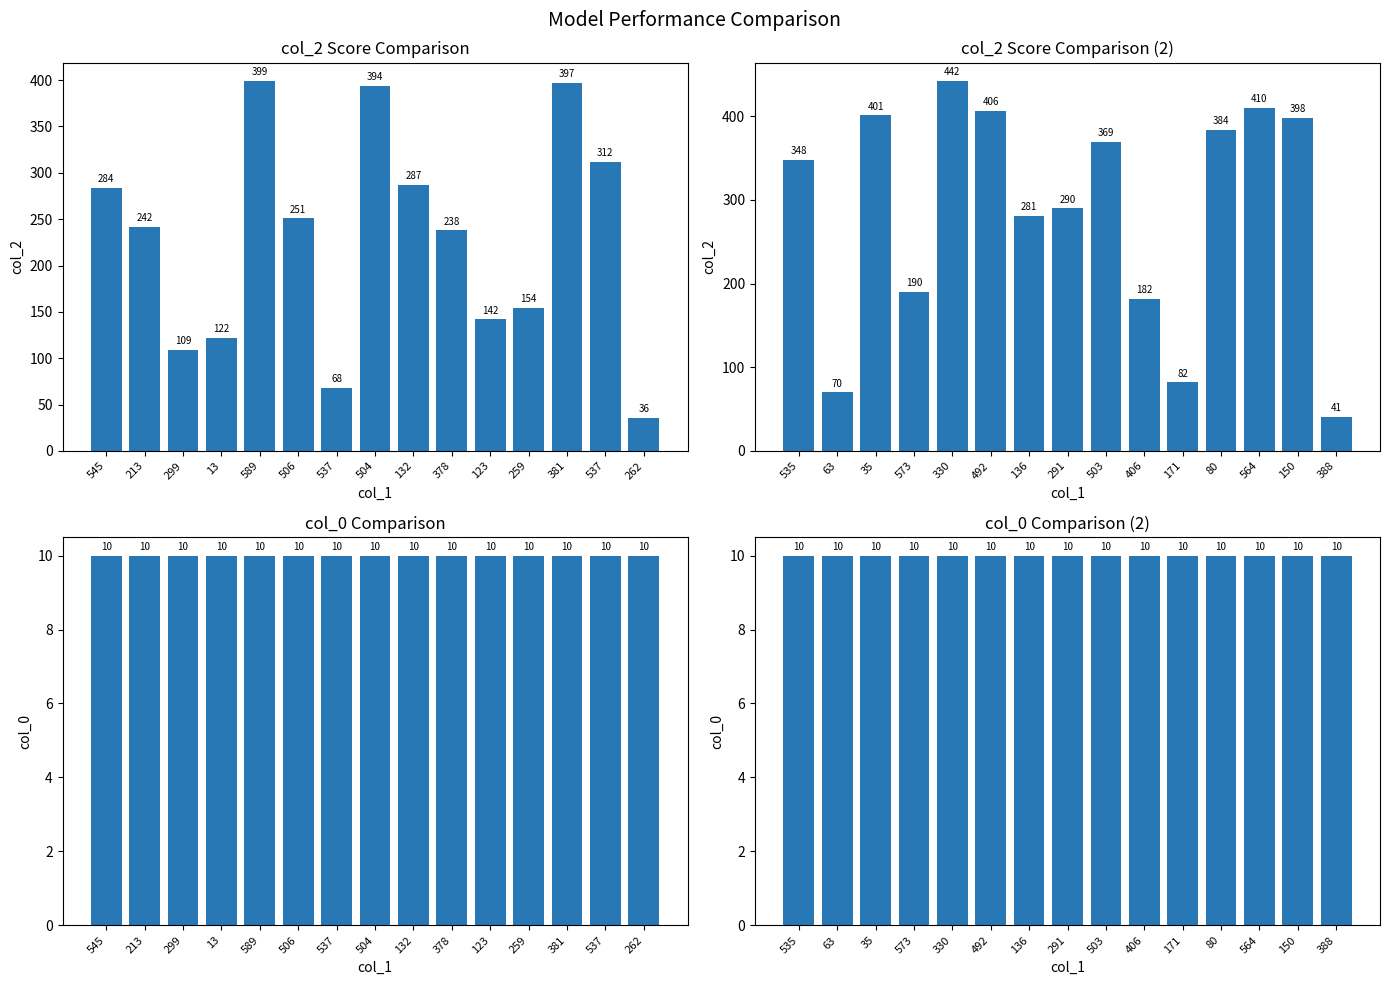

At how many categories does at least one series exceed 285?

9